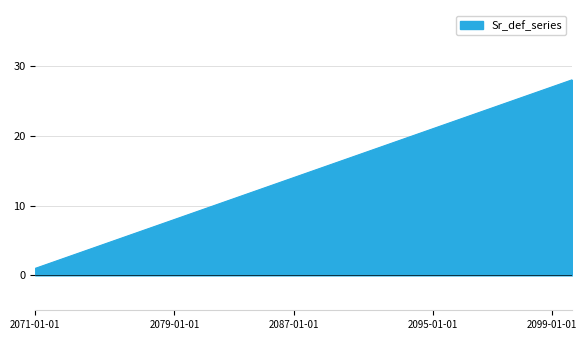

What is the greatest value displayed?

28